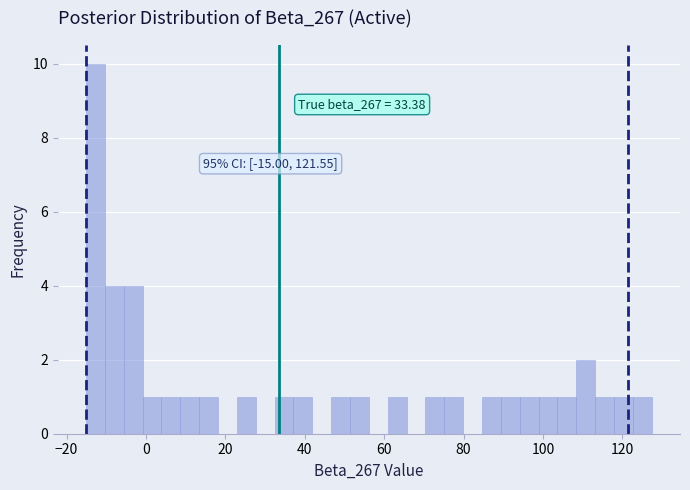

Read against the x-axis, roughly where is the centre of the tallest bar?

-12